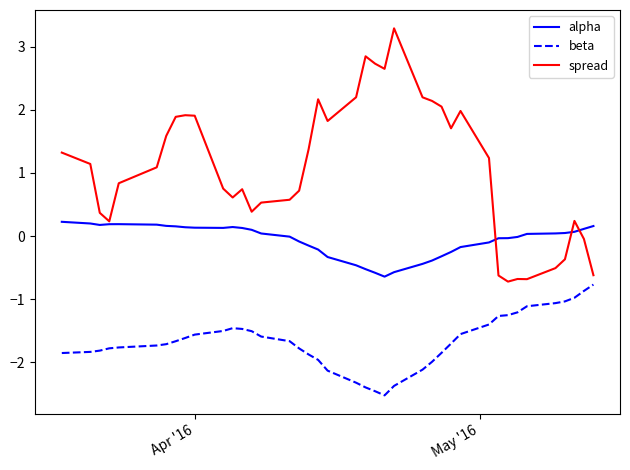

What are all the series names shown in the legend?

alpha, beta, spread